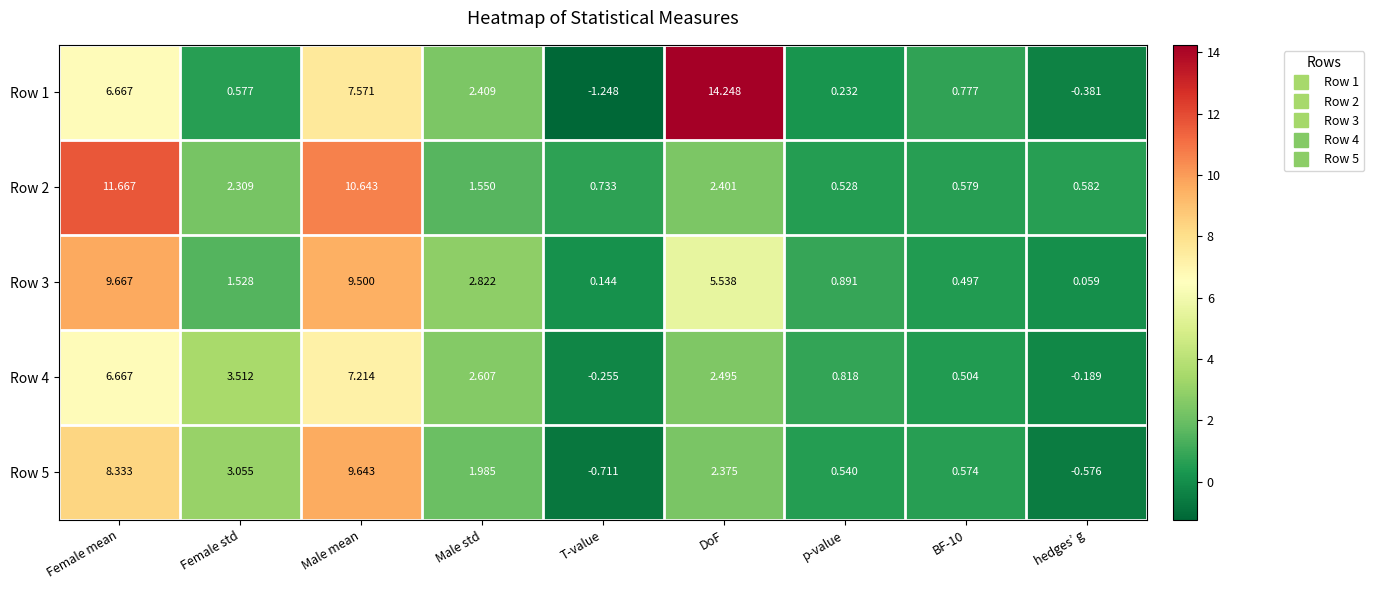

What is the maximum value shown in the chart?

14.2